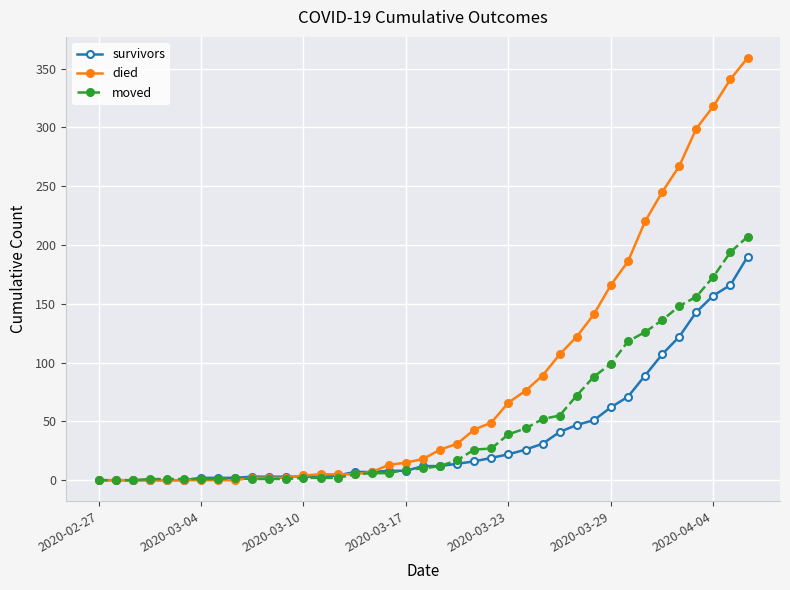

Rank the series by their maximum value, from lowest to highest.

survivors, moved, died